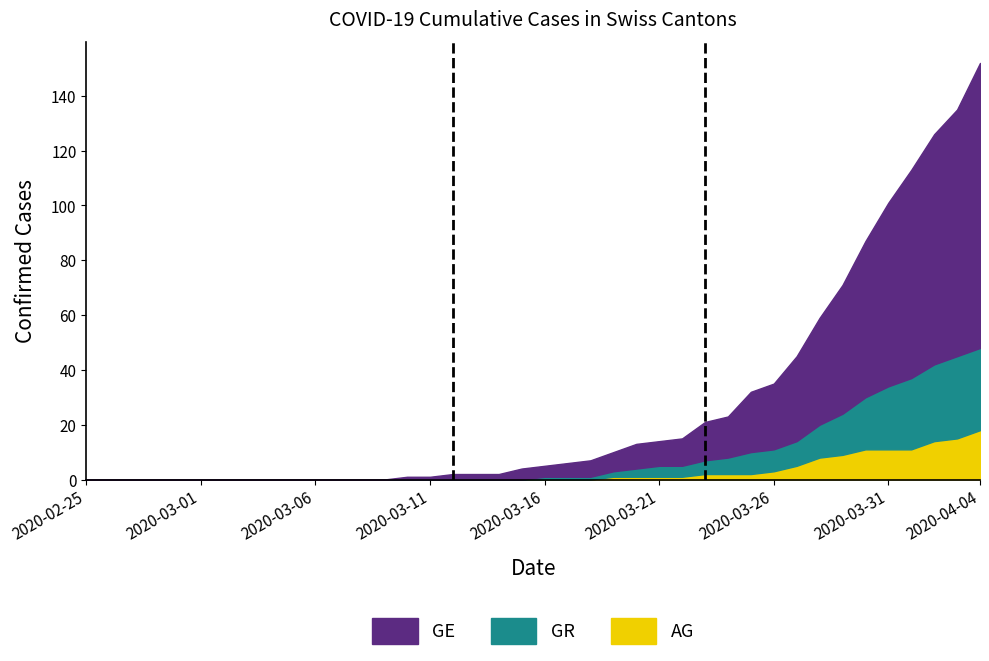

Does the chart have visible grid lines?

No